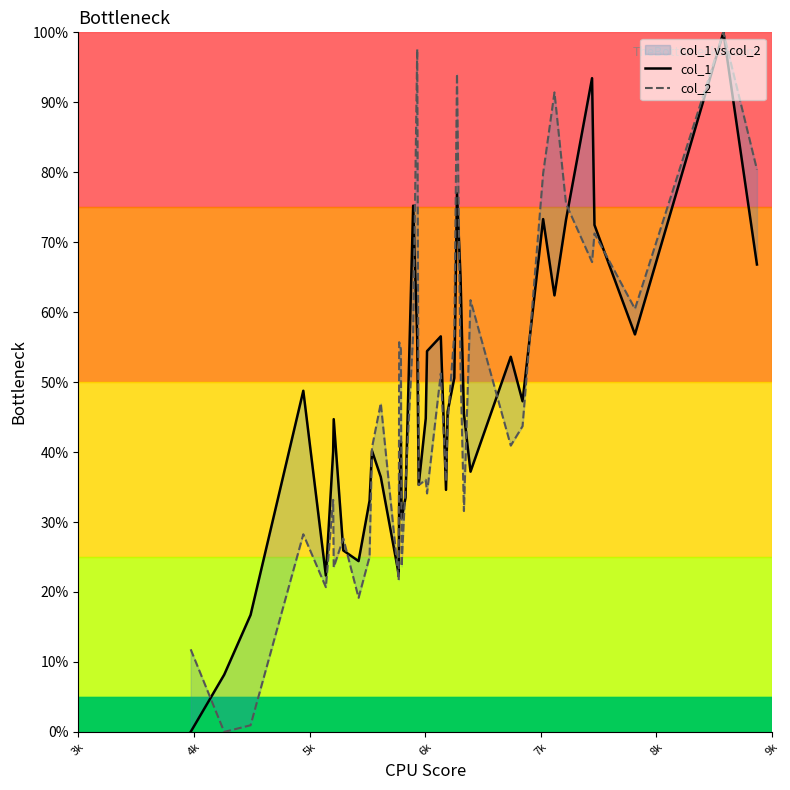

Is it true that col_2 equals 34.6 at 7k?

False